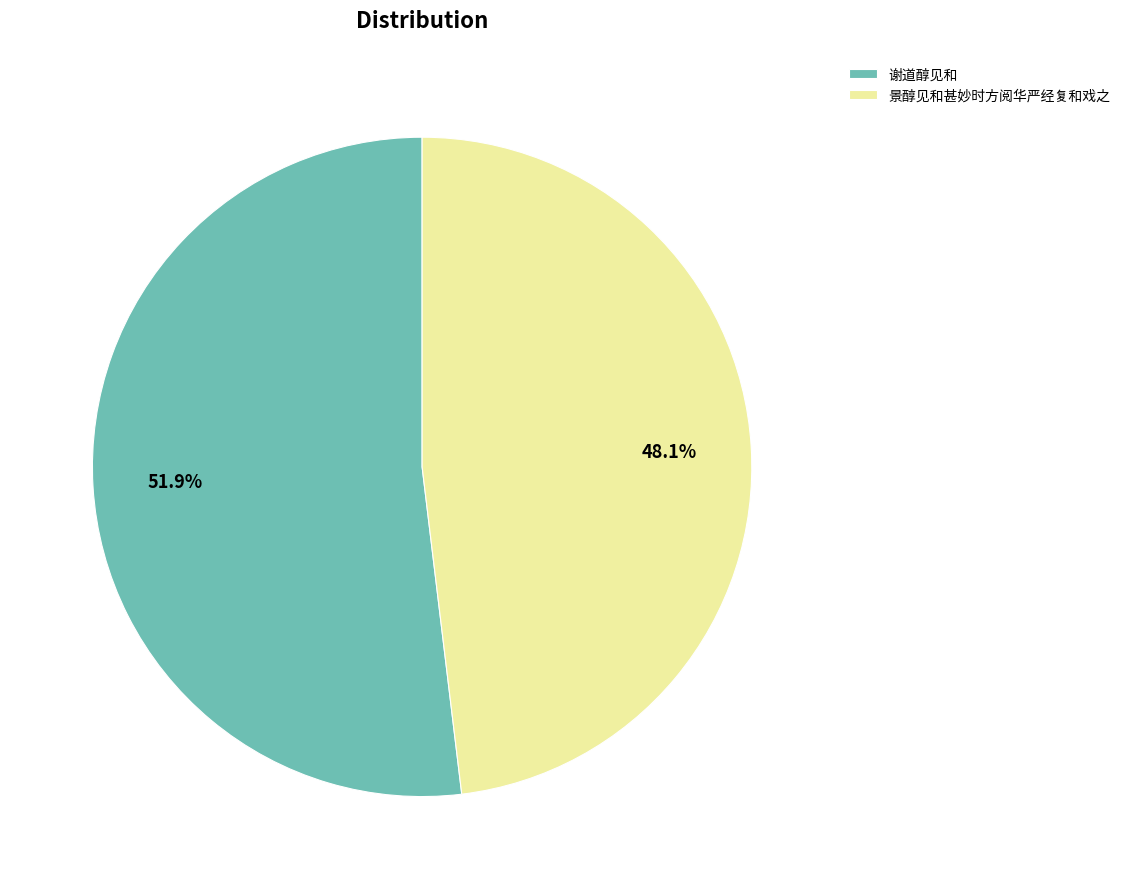

What percentage do 谢道醇见和 and 景醇见和甚妙时方阅华严经复和戏之 together represent?

100.0%